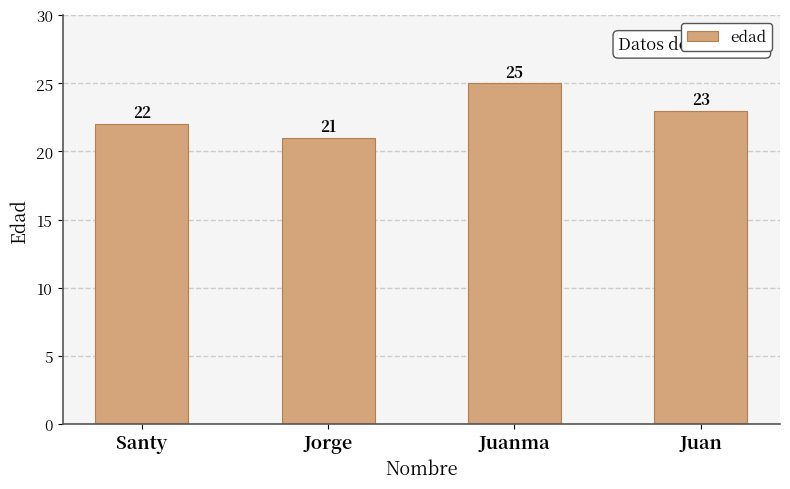

Does the chart contain any negative values?

No